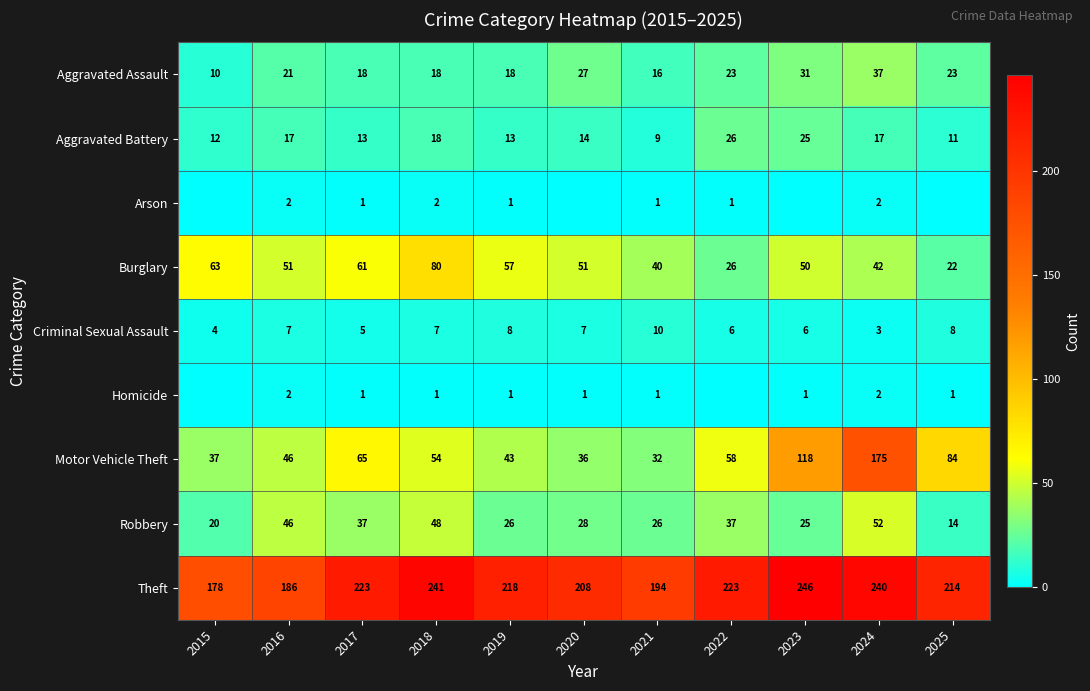

True or false: Aggravated Battery has a value of 12 at 2015.

True